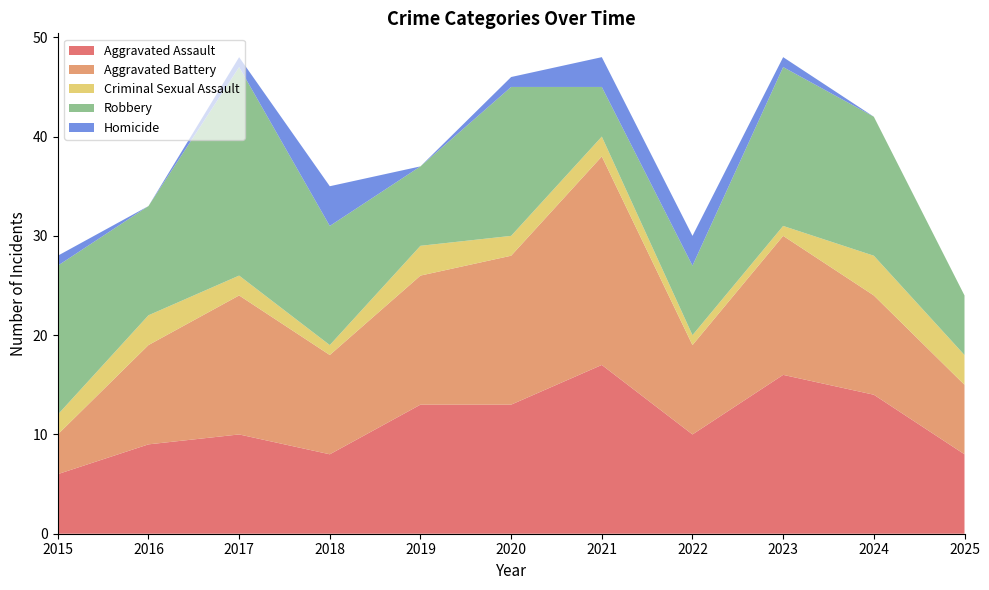

Reading left to right, what are all the values shown in this chart?

Aggravated Assault: 6	9	10	8	13	13	17	10	16	14	8
Aggravated Battery: 4	10	14	10	13	15	21	9	14	10	7
Criminal Sexual Assault: 2	3	2	1	3	2	2	1	1	4	3
Robbery: 15	11	21	12	8	15	5	7	16	14	6
Homicide: 1	0	1	4	0	1	3	3	1	0	0